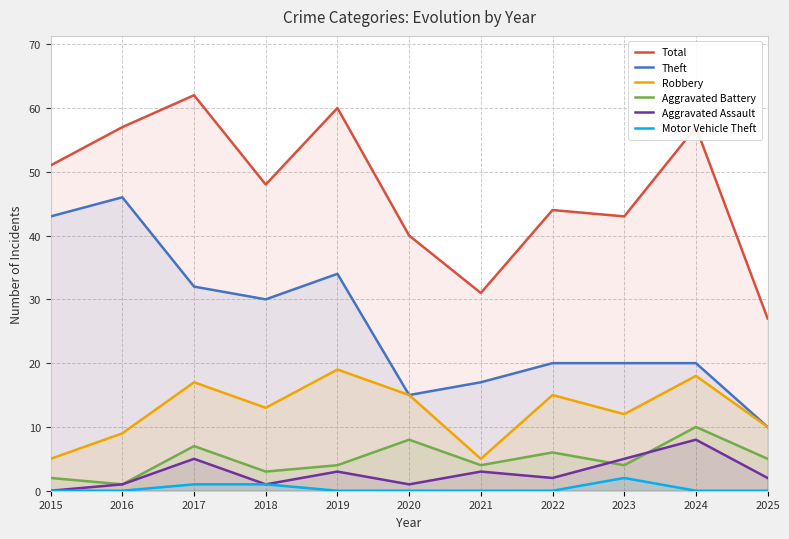

True or false: Aggravated Battery and Robbery cross at least once.

False